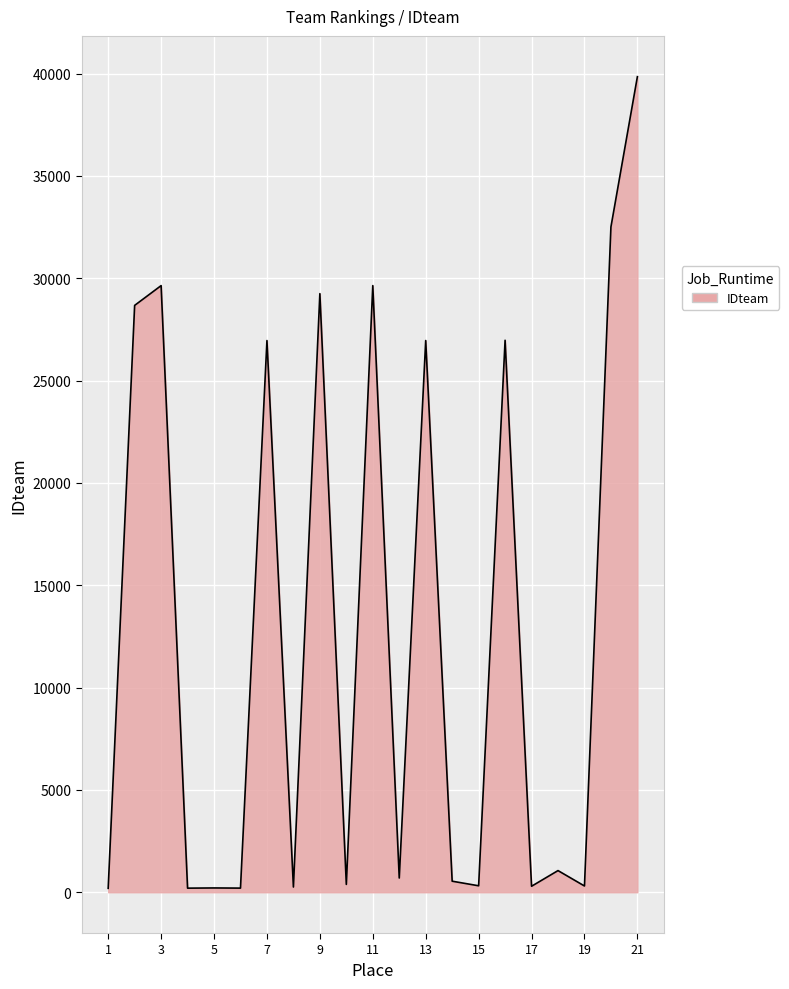

What is the difference between the maximum and minimum values?

39656